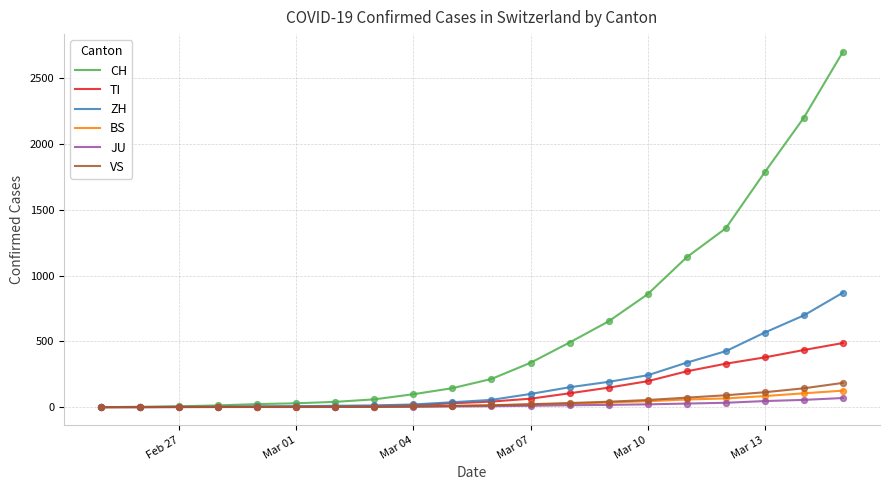

What are all the series names shown in the legend?

CH, TI, ZH, BS, JU, VS